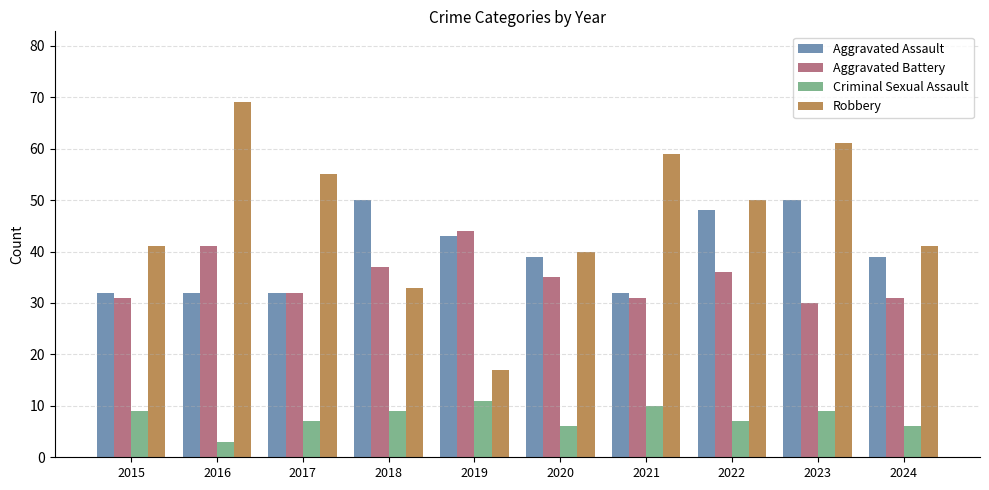

What is the value of the Criminal Sexual Assault bar at the 6th from the left?

6